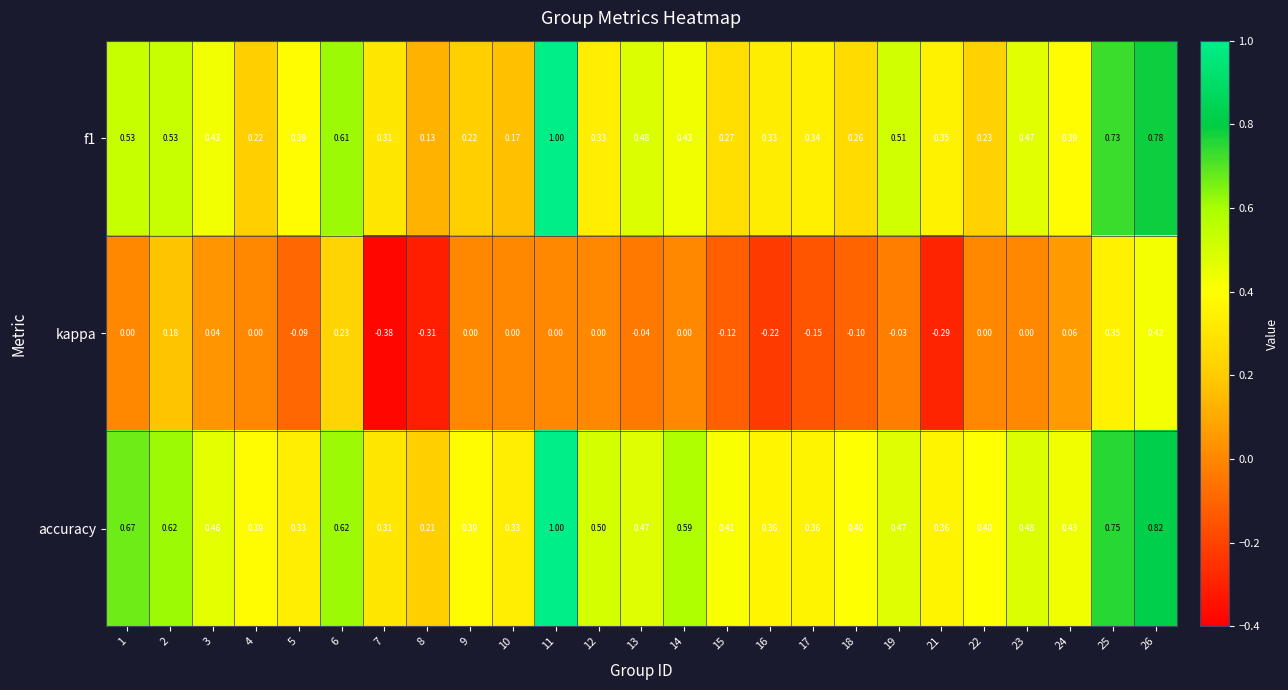

Is the value of f1 at 21 greater than the value of accuracy at 3?

No